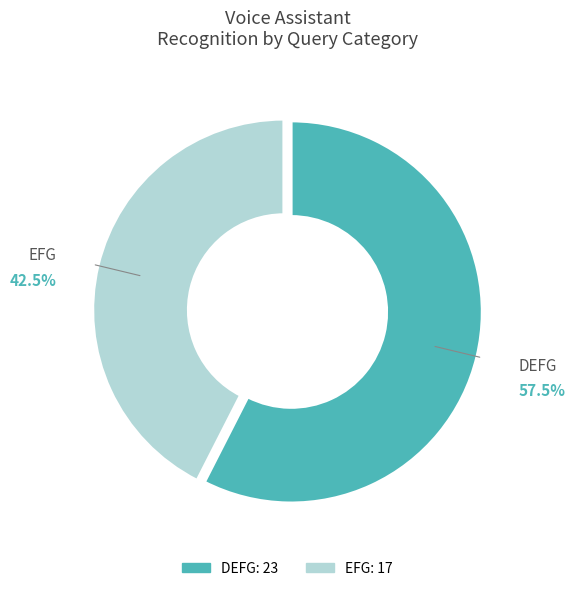

Is there a majority slice in this chart?

Yes